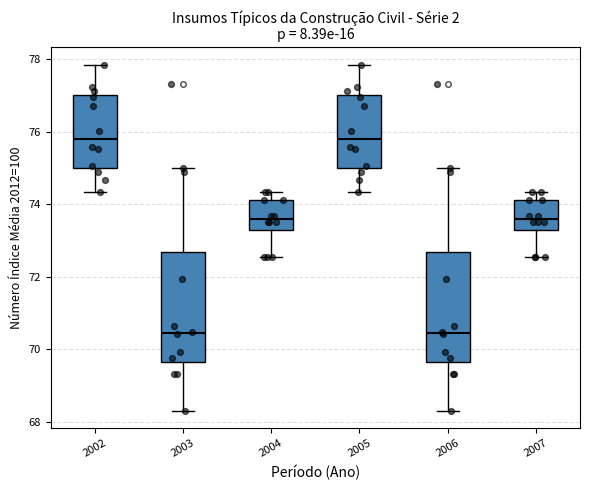

Reading left to right, read every box against the y-axis: the position of its median line, the range the box covers, and the ends of its whiskers. The values are not printed on the chart, so give them approximately, as read against the axis.

2002: median 75.8, box 75.0 to 77.0, whiskers 74.4 to 77.8
2003: median 70.4, box 69.6 to 72.6, whiskers 68.4 to 75.0
2004: median 73.6, box 73.2 to 74.2, whiskers 72.6 to 74.4
2005: median 75.8, box 75.0 to 77.0, whiskers 74.4 to 77.8
2006: median 70.4, box 69.6 to 72.6, whiskers 68.4 to 75.0
2007: median 73.6, box 73.2 to 74.2, whiskers 72.6 to 74.4